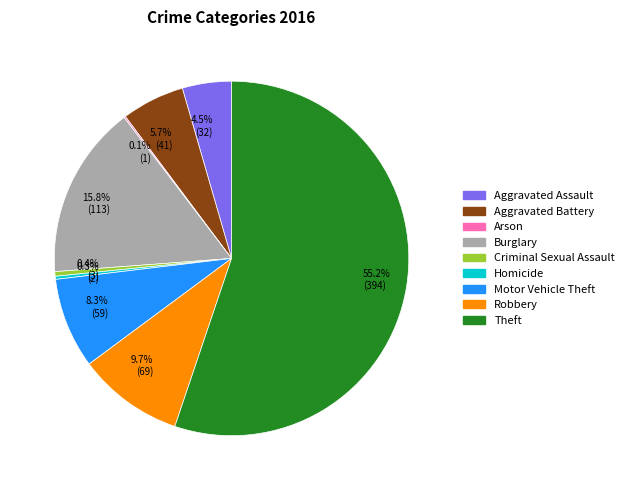

What percentage is the Burglary slice, to the nearest percent?

16%